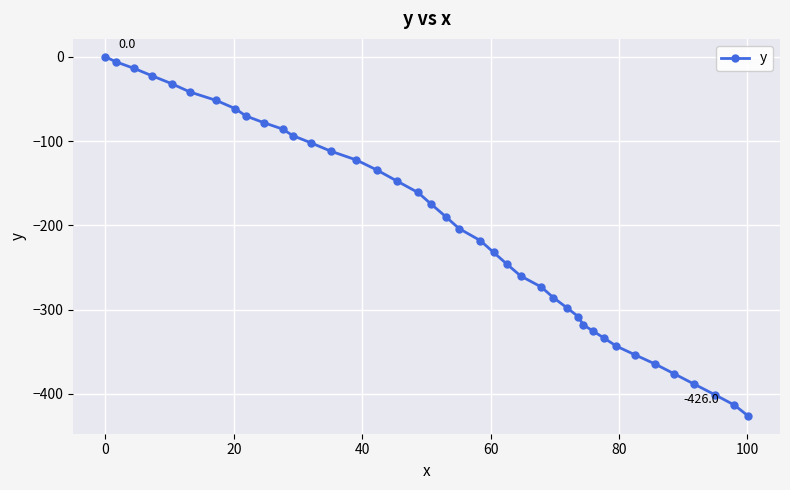

What is the sum of all values?

-8068.9